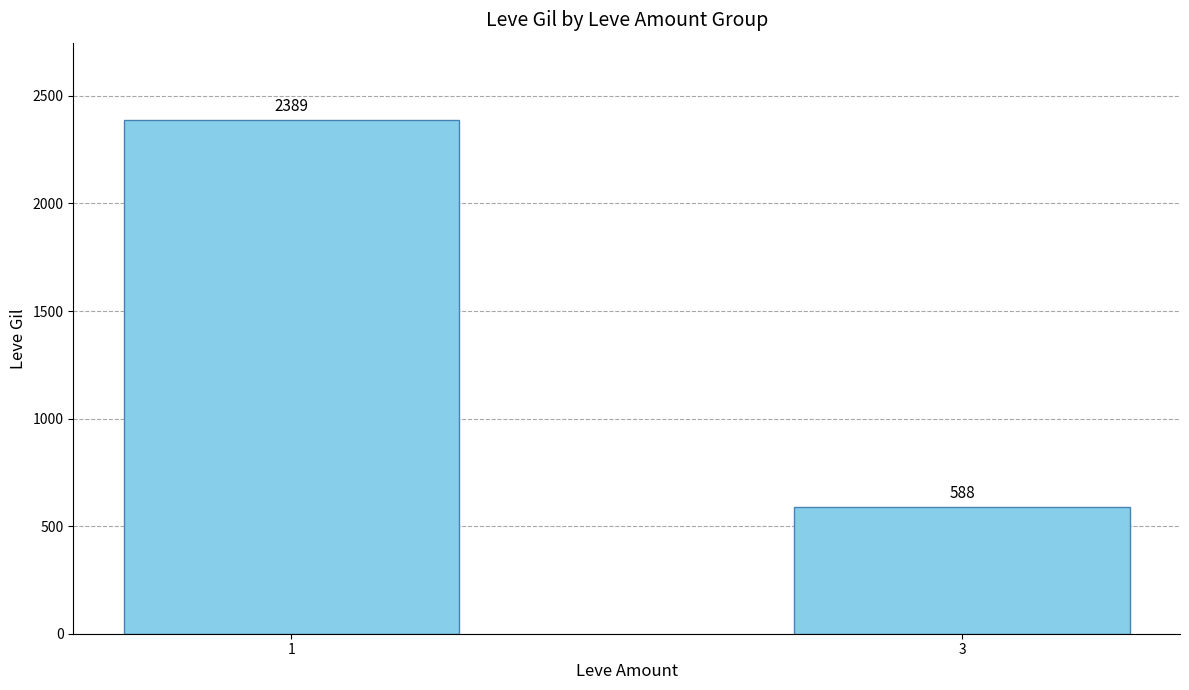

At which category does the chart reach its peak across all series?

1